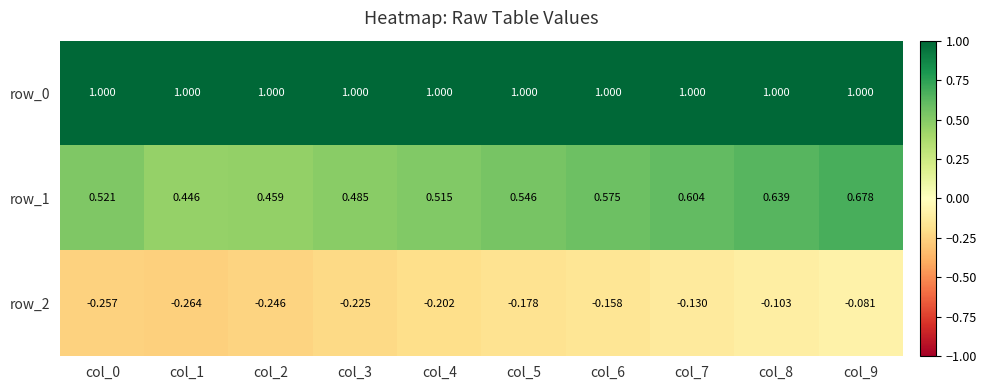

Reading left to right, list all the values displayed in this chart.

row_0: col_0=1.0	col_1=1.0	col_2=1.0	col_3=1.0	col_4=1.0	col_5=1.0	col_6=1.0	col_7=1.0	col_8=1.0	col_9=1.0
row_1: col_0=0.5	col_1=0.4	col_2=0.5	col_3=0.5	col_4=0.5	col_5=0.5	col_6=0.6	col_7=0.6	col_8=0.6	col_9=0.7
row_2: col_0=-0.3	col_1=-0.3	col_2=-0.2	col_3=-0.2	col_4=-0.2	col_5=-0.2	col_6=-0.2	col_7=-0.1	col_8=-0.1	col_9=-0.1